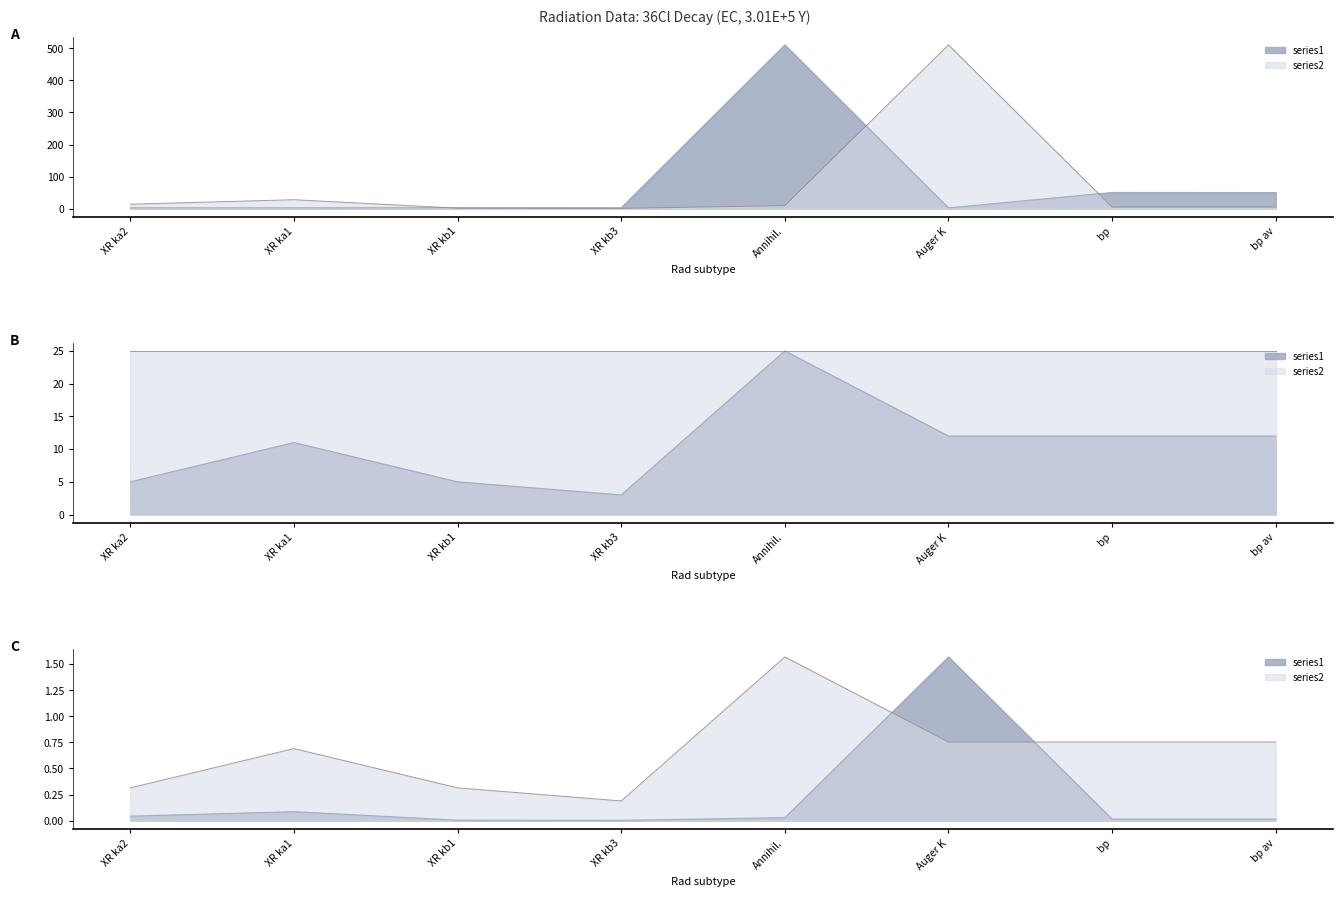

Which series has the largest total across all categories?

Rad Energy